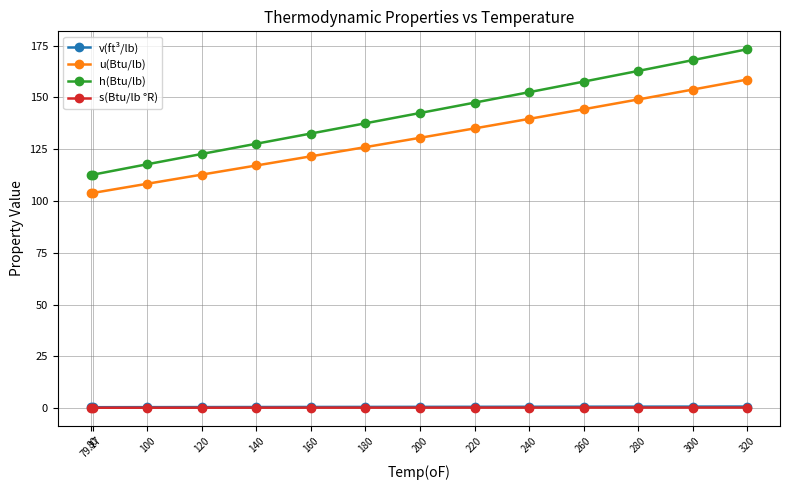

What are all the series names shown in the legend?

v(ft³/lb), u(Btu/lb), h(Btu/lb), s(Btu/lb °R)